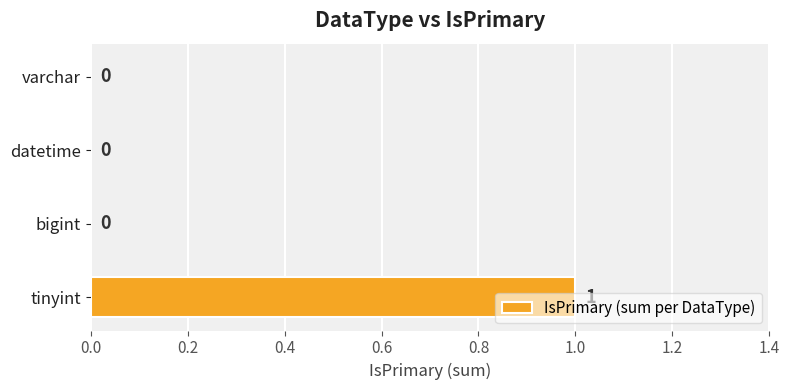

True or false: the data shows 1 at bigint.

False